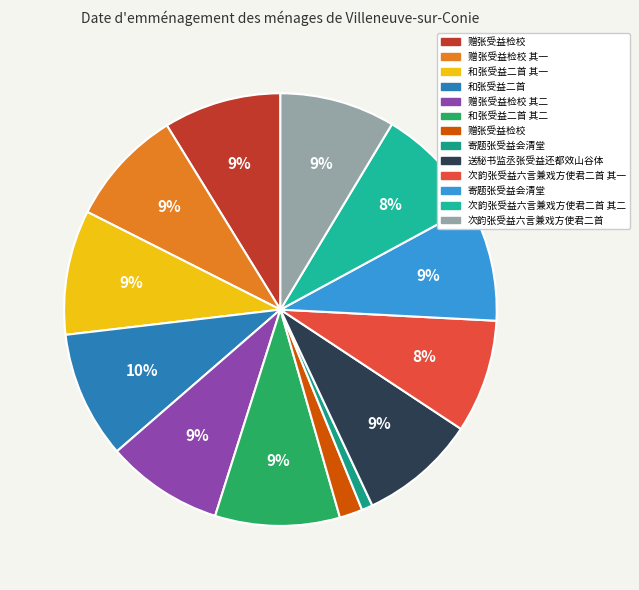

To the nearest percent, what is the average slice percentage?

8%